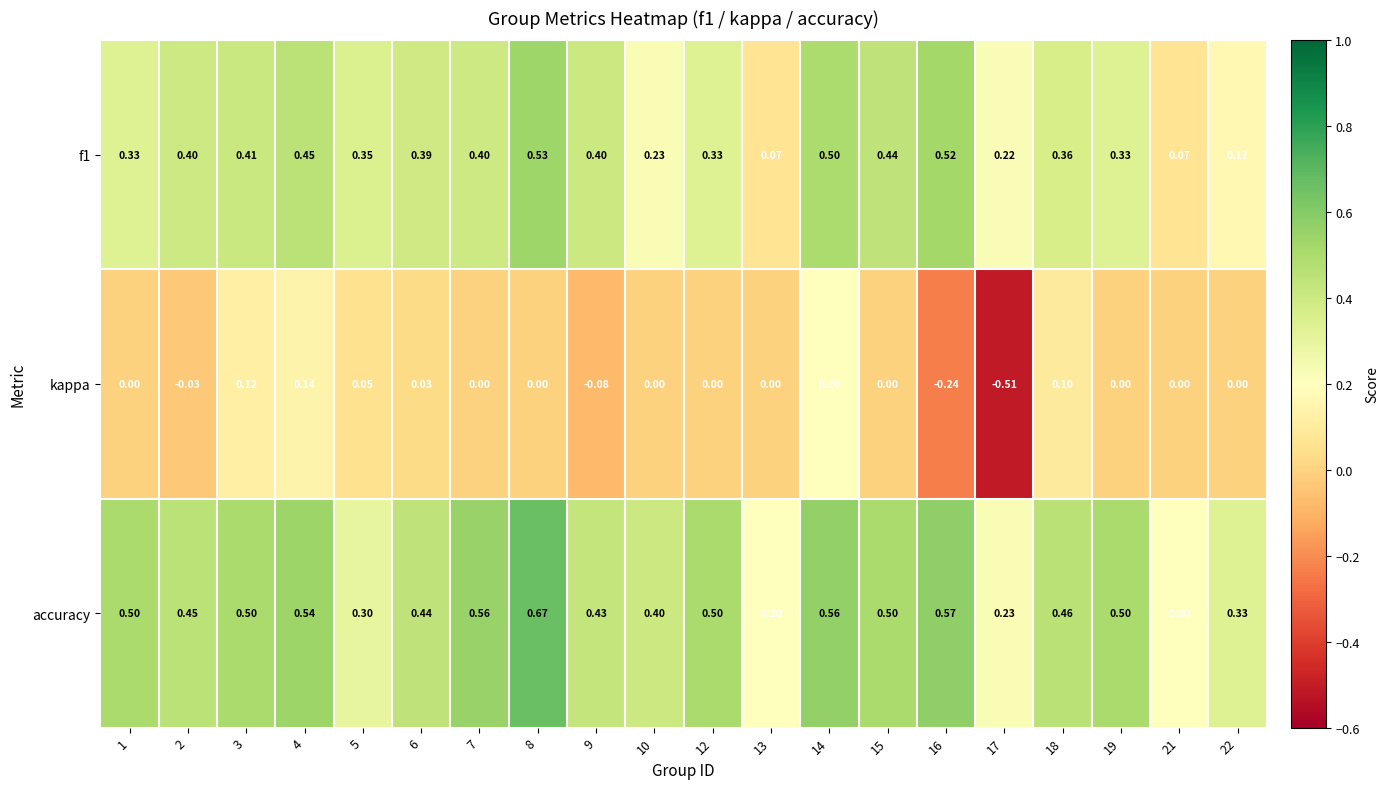

What is the difference between the highest and lowest values at 10?

0.4